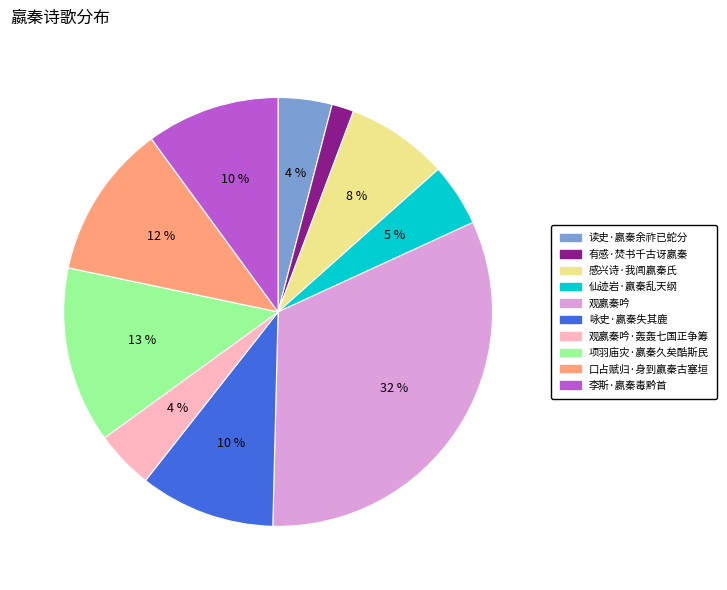

Is there any slice that represents more than half of the pie?

No